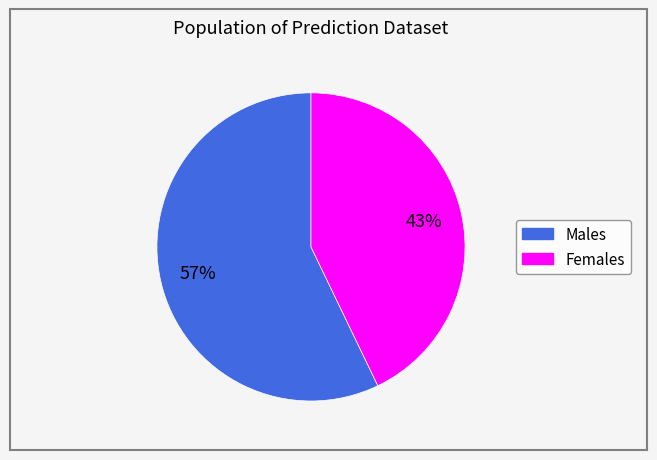

Does any single category account for the majority?

Yes